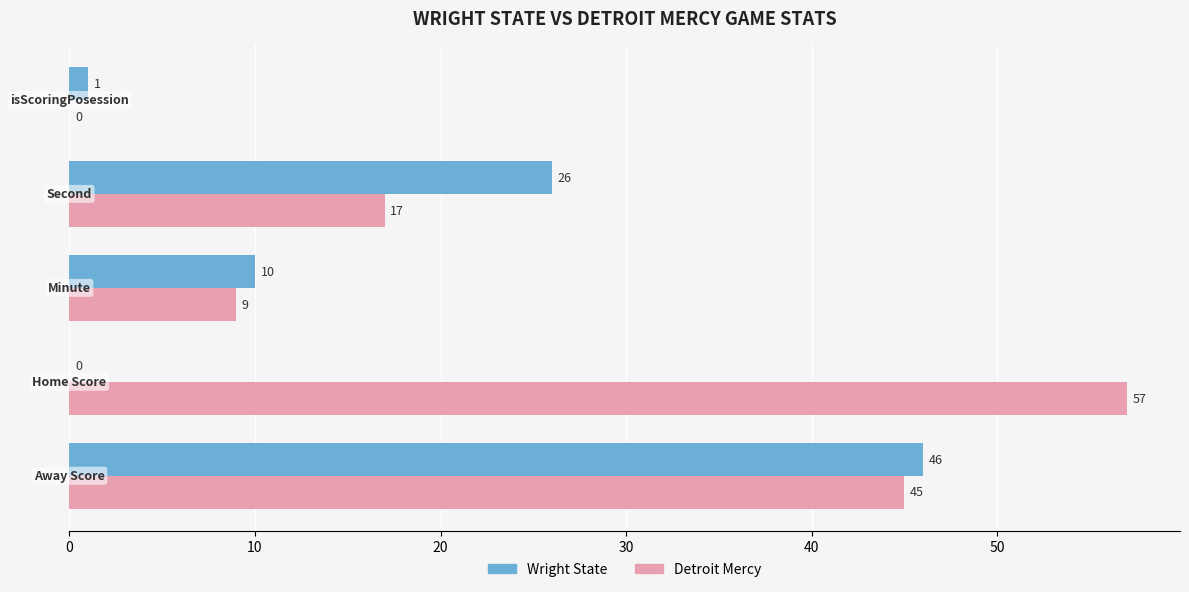

What is the maximum value for Detroit Mercy?

57